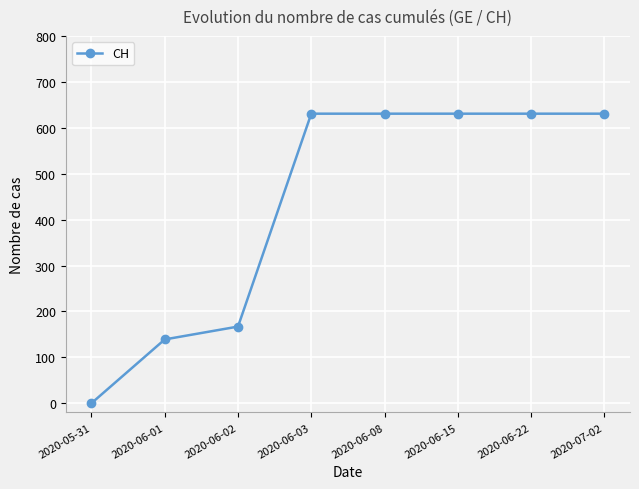

Is it true that the value at 2020-06-01 is 139?

True